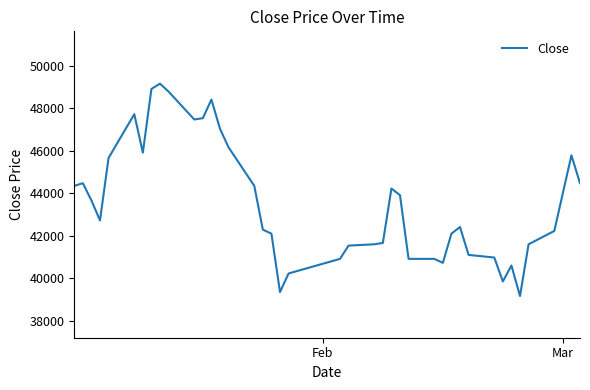

What is the difference between the maximum and minimum values?

9980